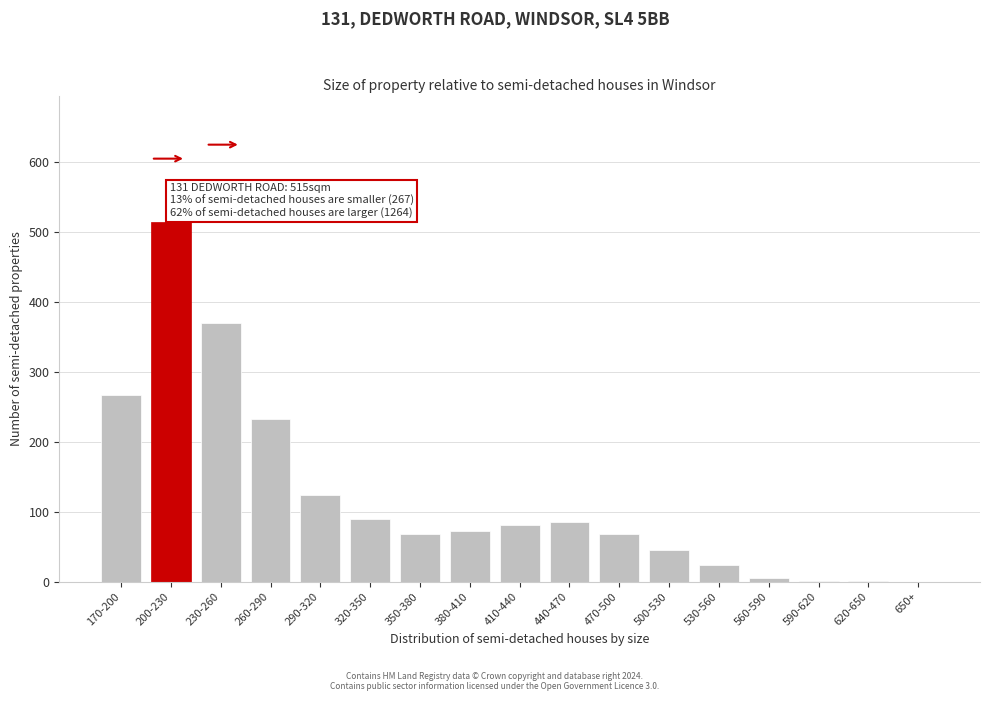

What is the sum of all values?

2046